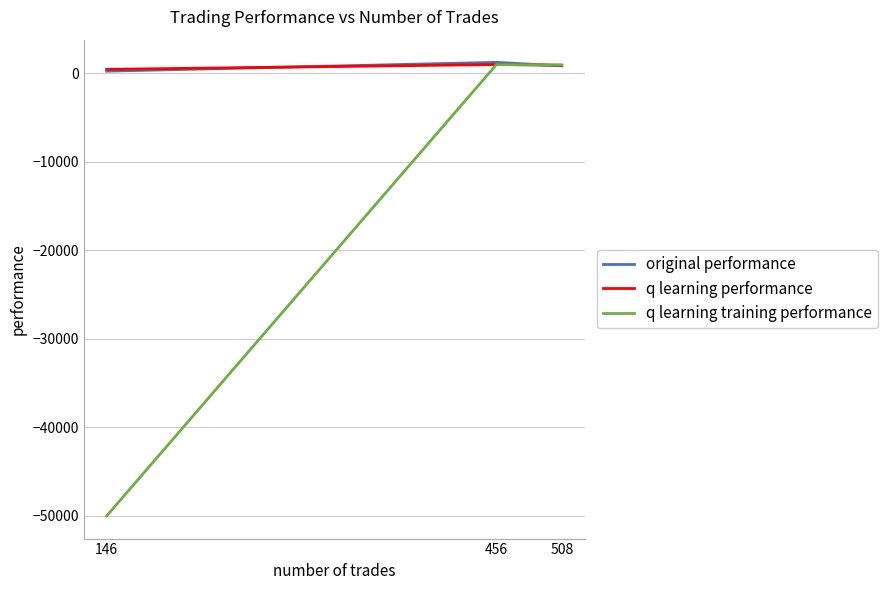

What is the spread (max minus min) of values at 456?

255.8